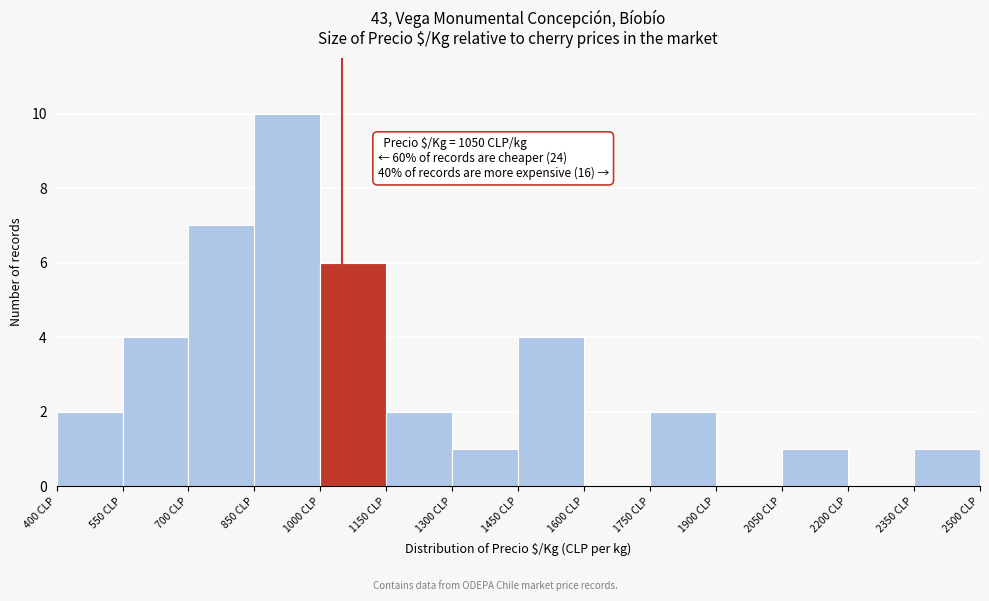

Over which range of the x-axis is the bar tallest?

850 to 1000